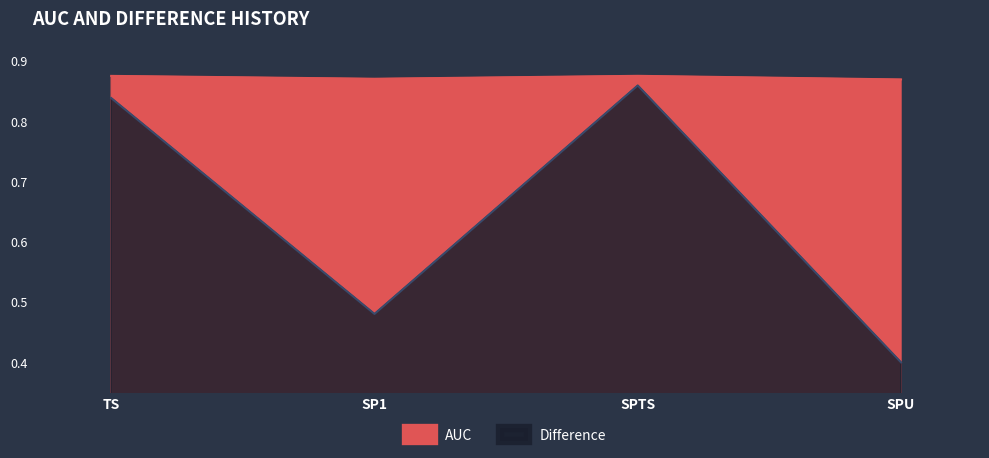

True or false: Difference and AUC intersect in this chart.

False